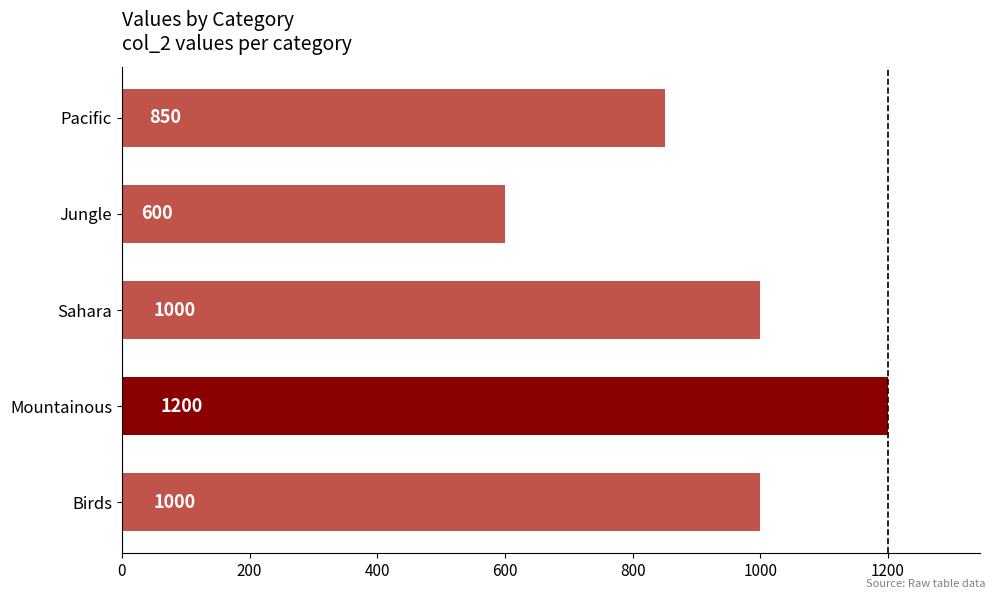

What is the ratio of the value at Sahara to the value at Birds?

1.0